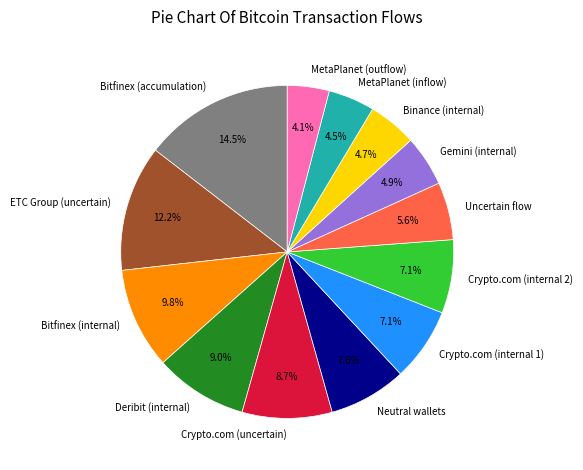

Does any single category account for the majority?

No